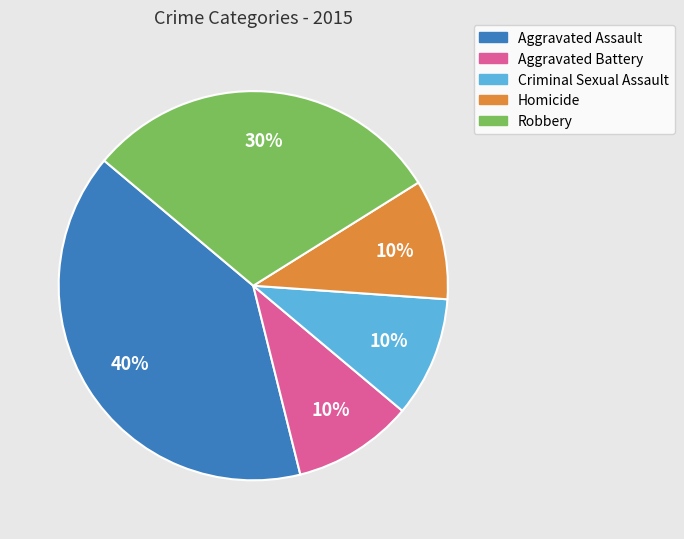

To the nearest percent, what is the difference between the Aggravated Assault and Criminal Sexual Assault slice percentages?

30%